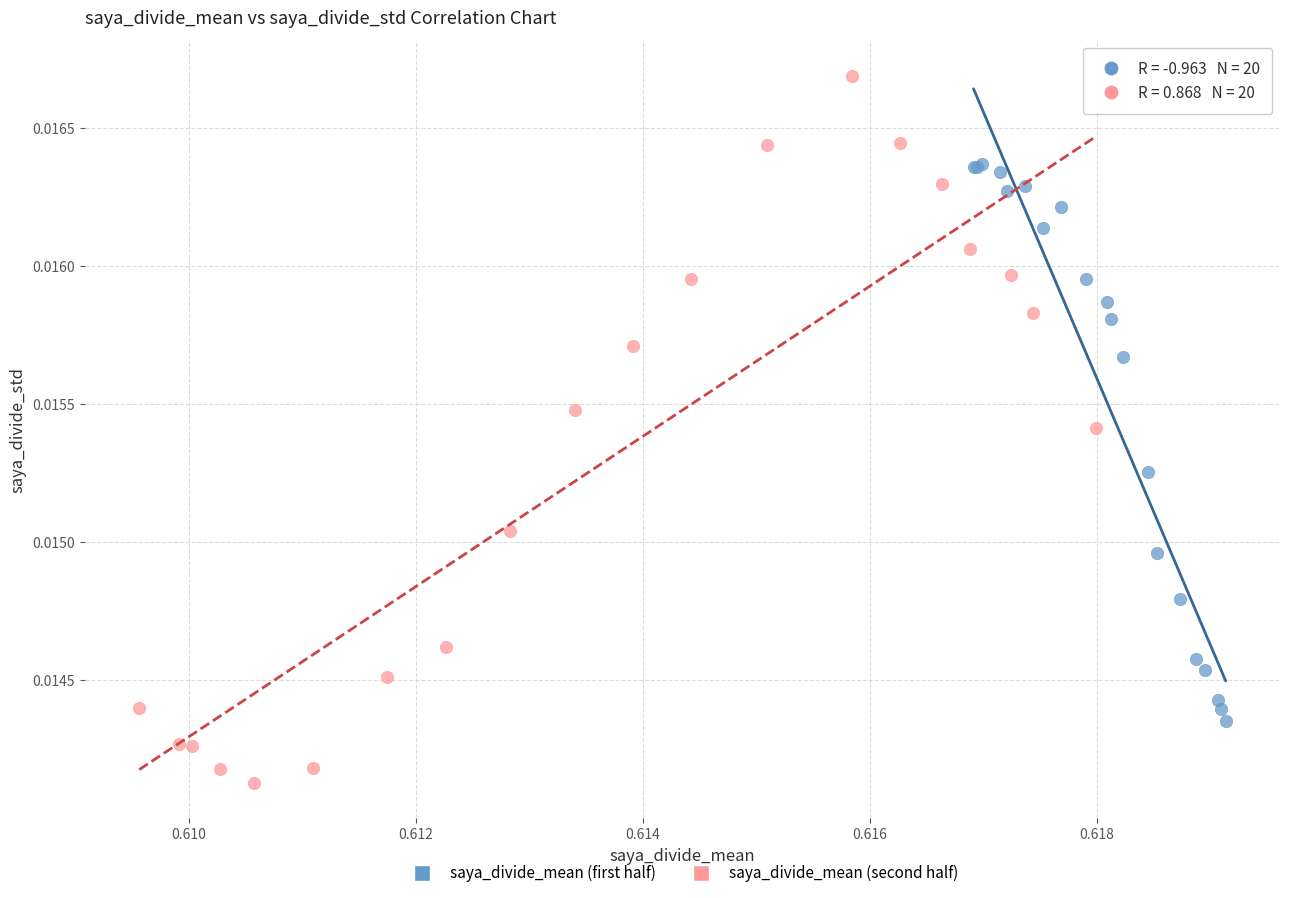

What are all the series names shown in the legend?

saya_divide_mean (first half), saya_divide_mean (second half)